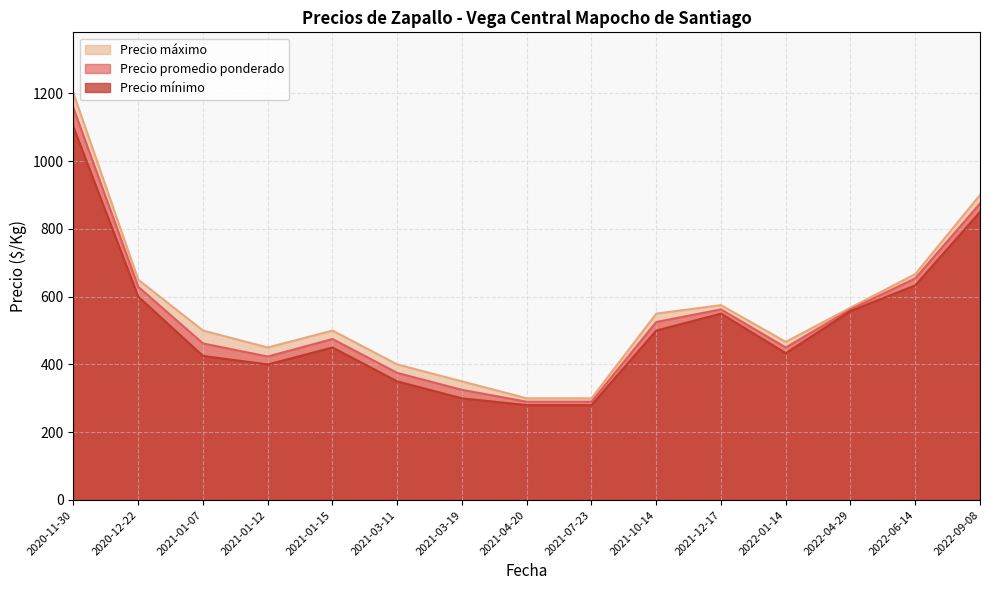

How many interior local valleys does the Precio promedio ponderado series have?

3